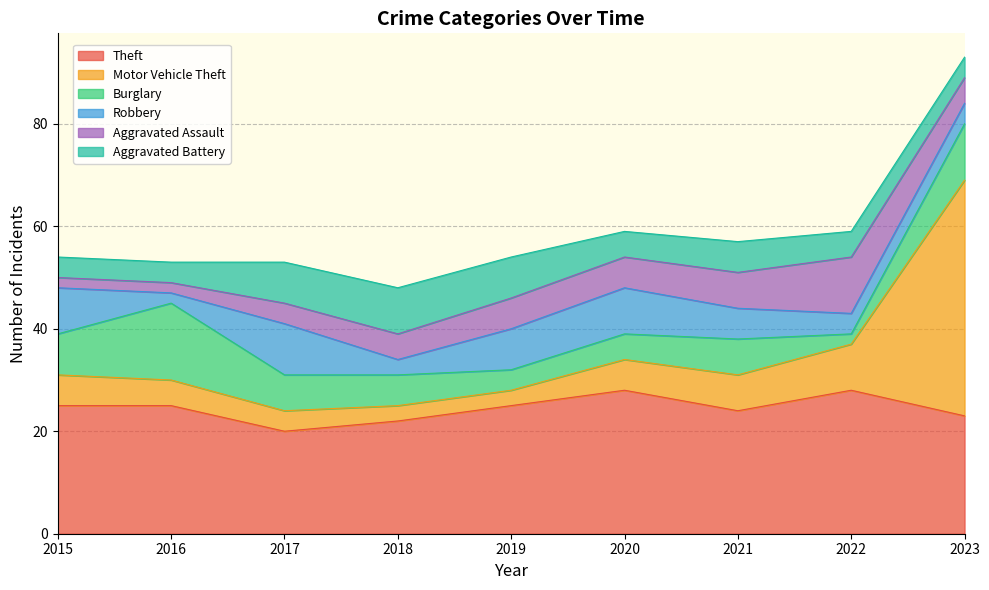

Is it true that Aggravated Assault equals 5 at 2023?

True